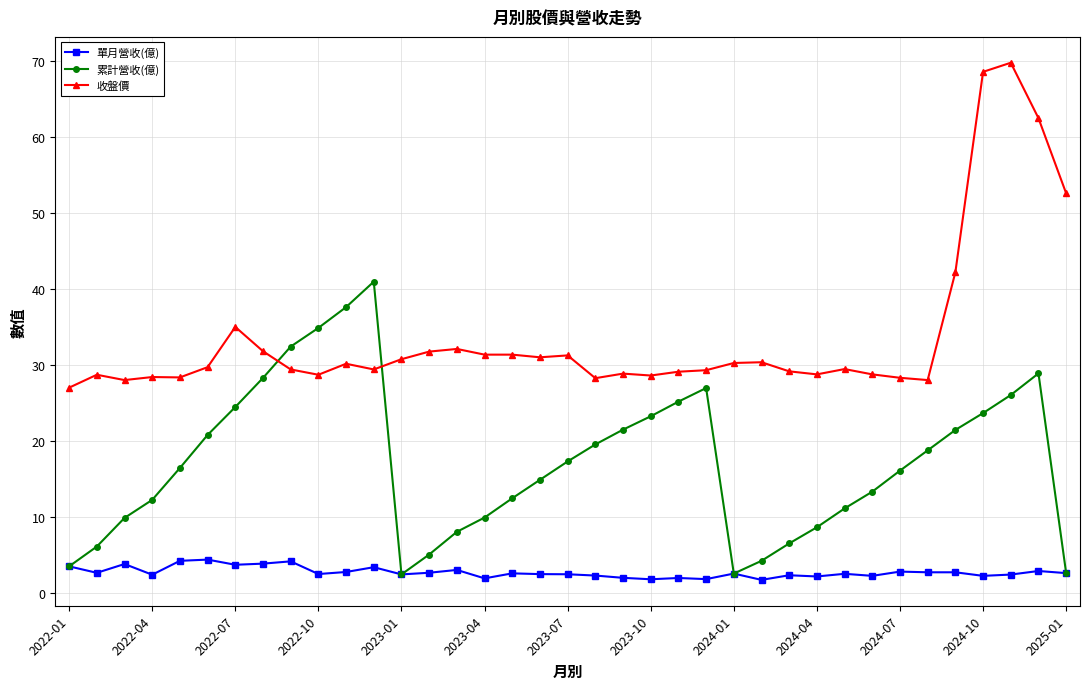

What is the minimum value for 單月營收(億)?

1.7